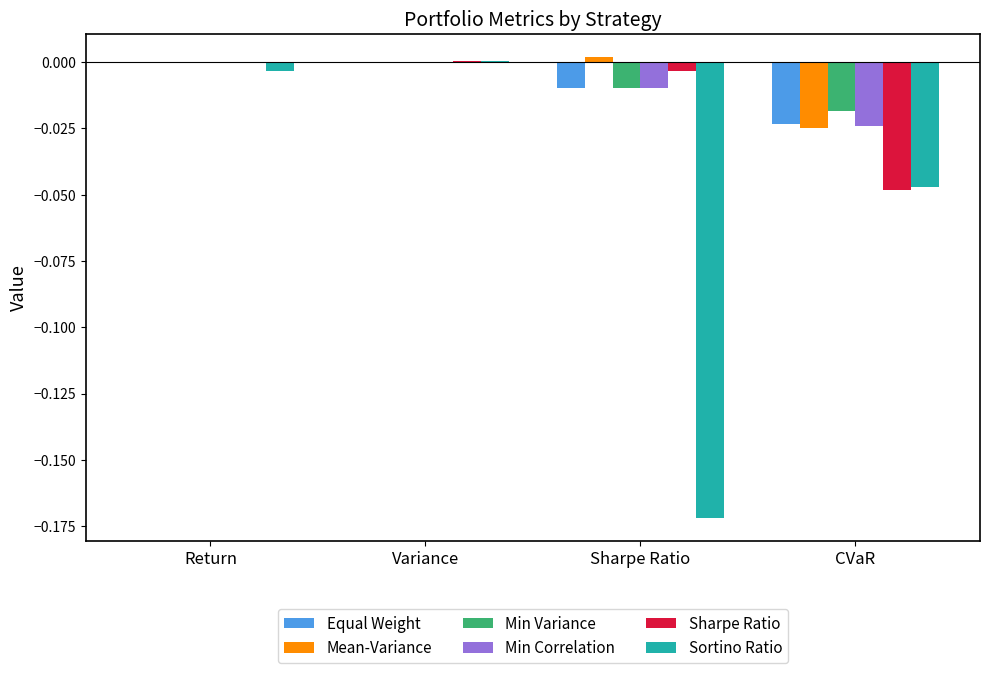

Is it true that Min Correlation equals -0.0 at CVaR?

True